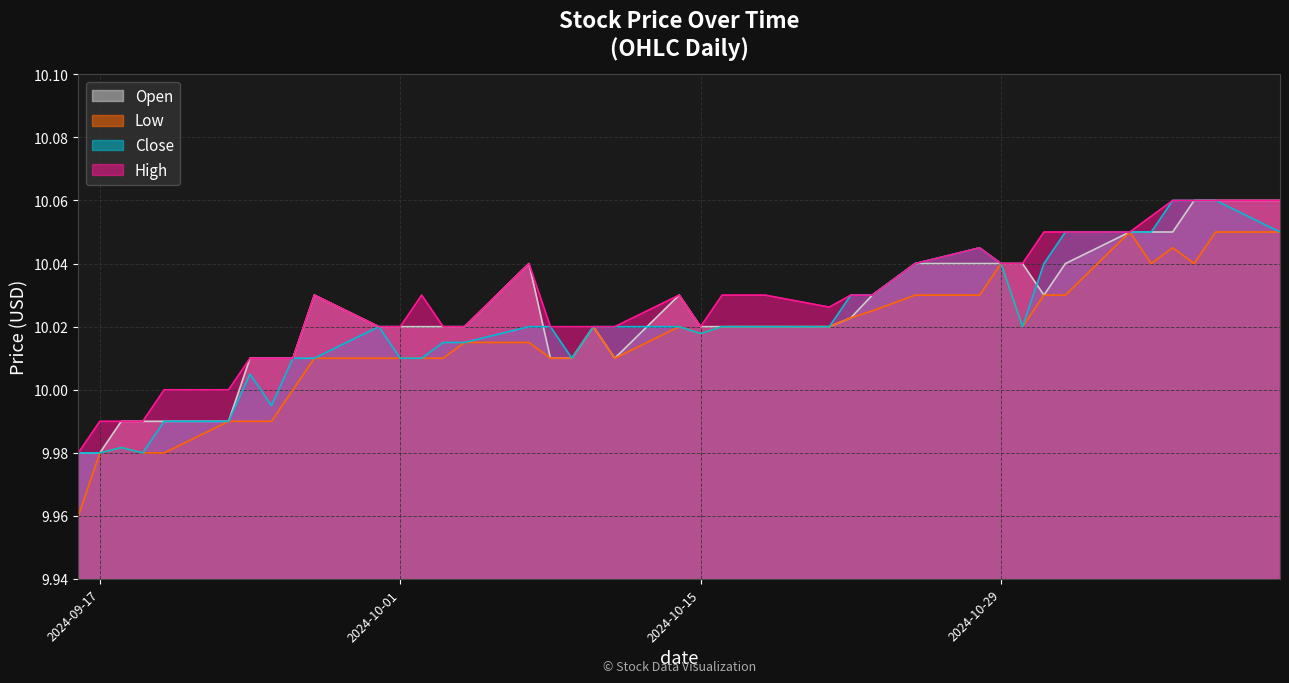

Count the number of data series in this chart.

4